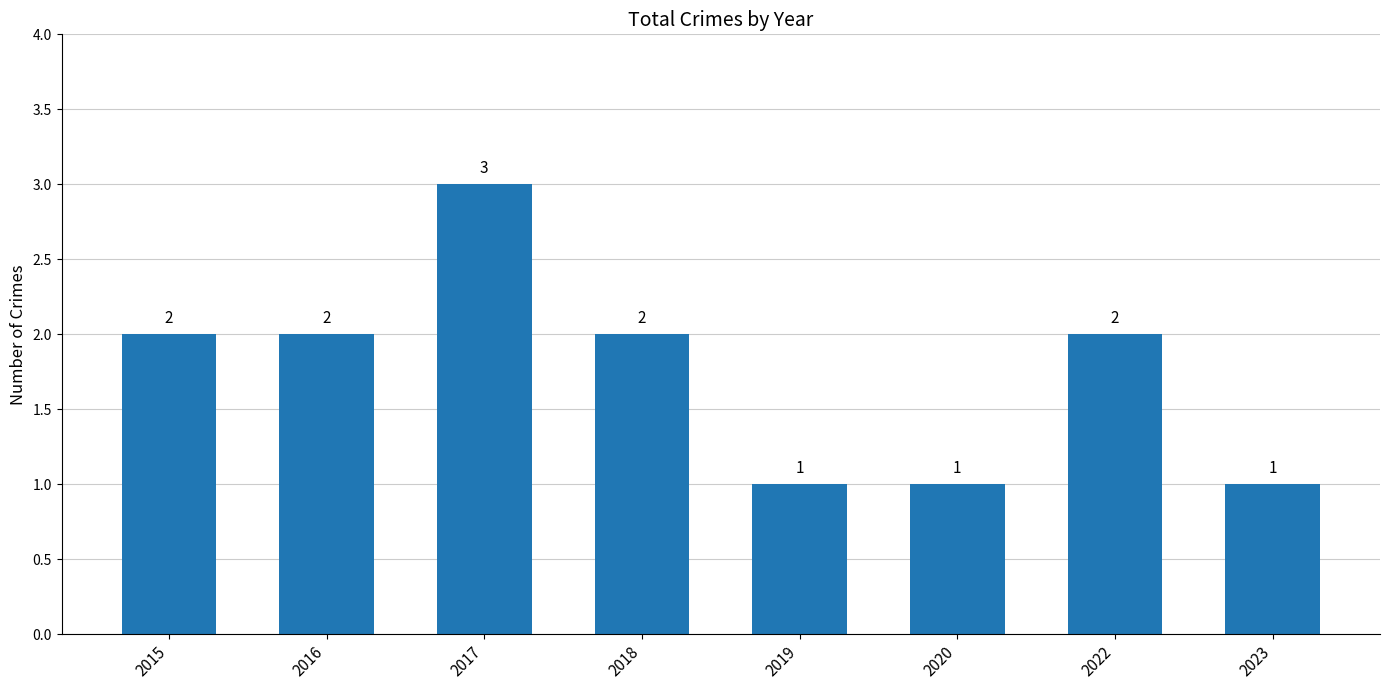

Is it true that the value at 2020 is 1?

True